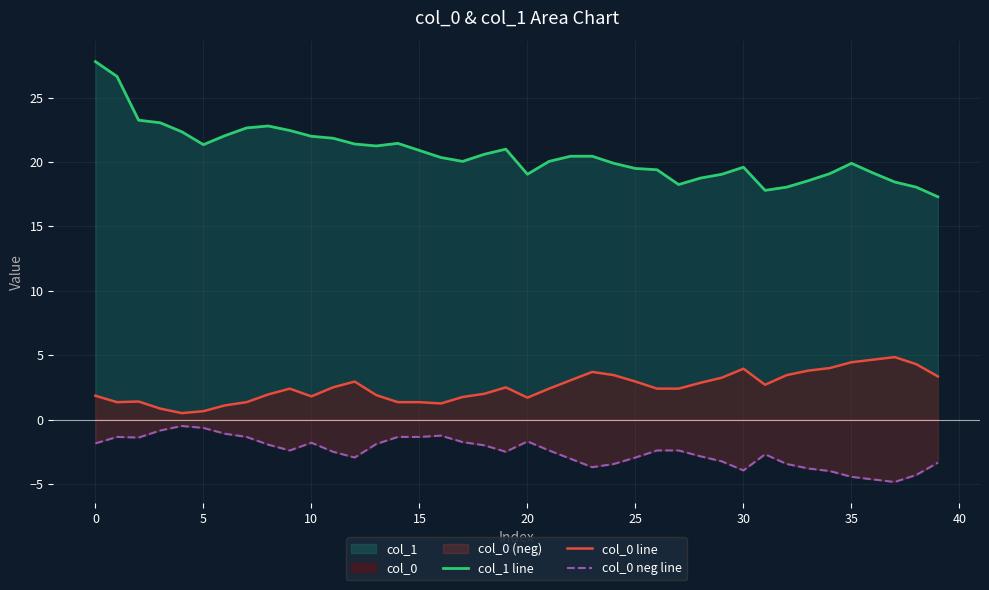

What is the sum of all col_0 neg line values?

-100.4